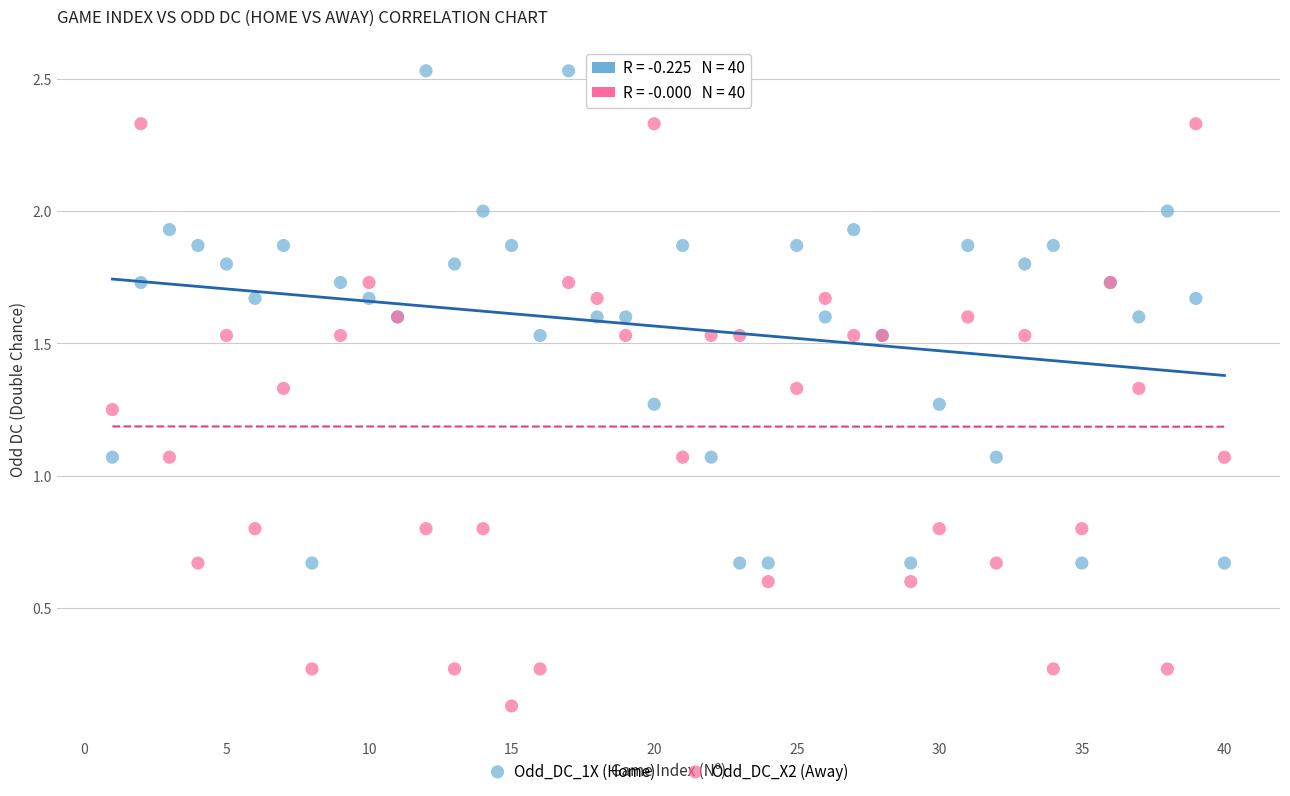

Which series has the widest spread of Y values?

Odd_DC_X2 (Away)